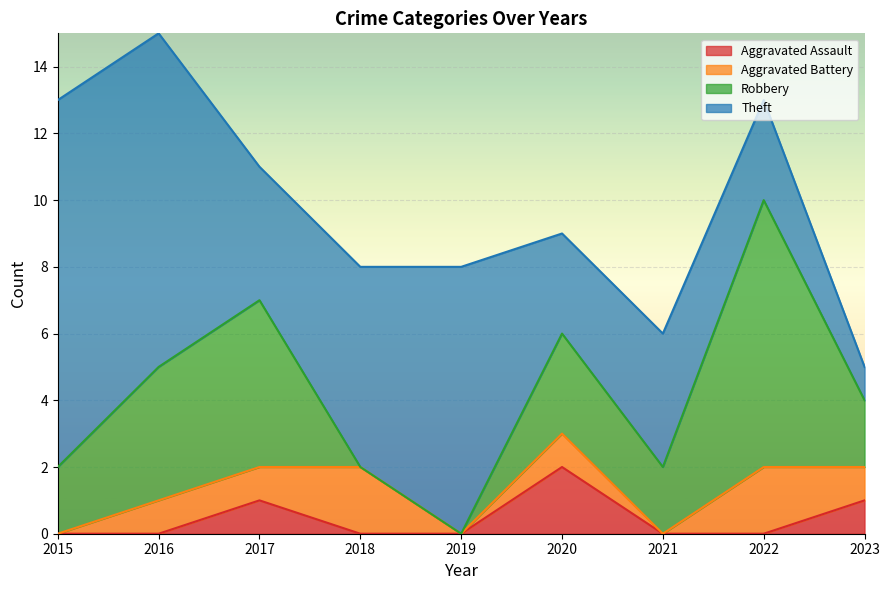

Where do Robbery and Theft first cross each other?

2016 and 2017